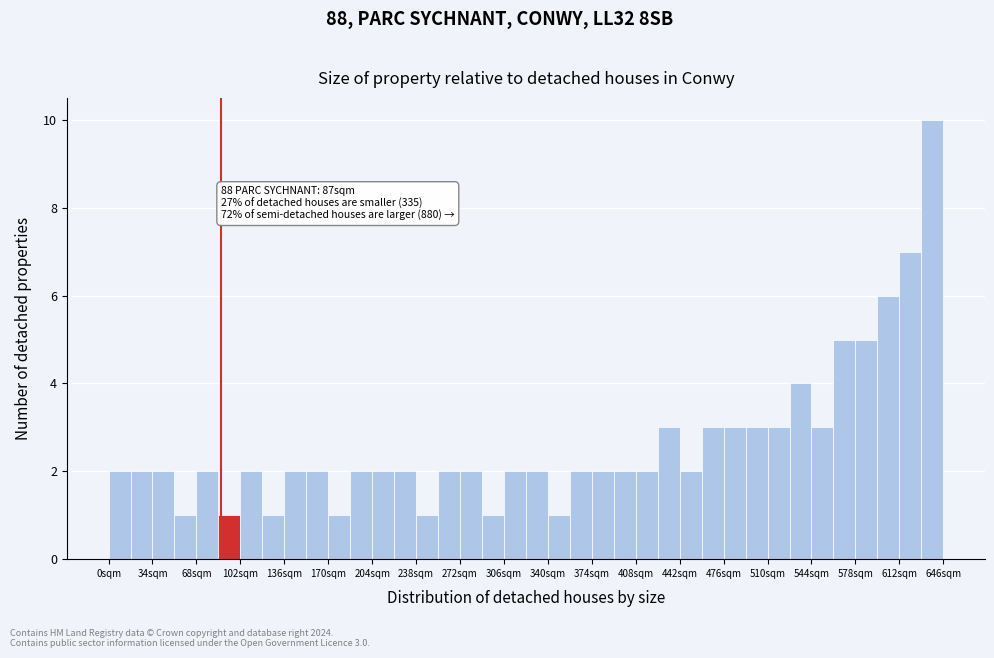

Around what value on the x-axis is the tallest bar? Give the approximate position of its centre, as read against the axis.

640